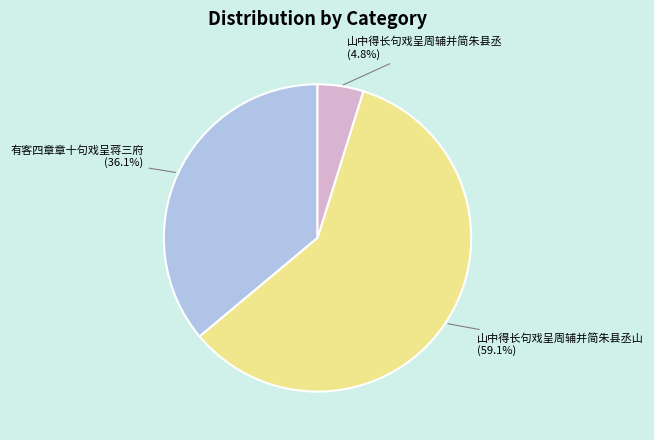

True or false: 有客四章章十句戏呈蒋三府 accounts for 36% of the total.

True